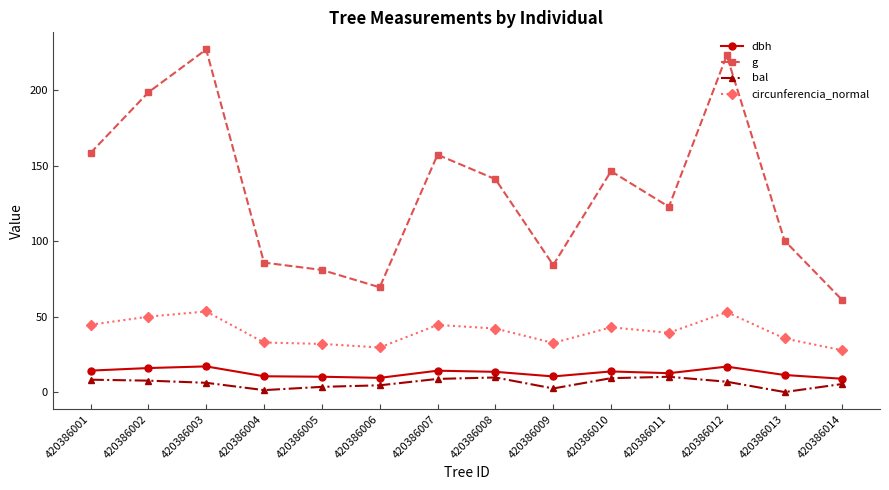

The circunferencia_normal series shows 13.4 at 420386012. True or false?

False